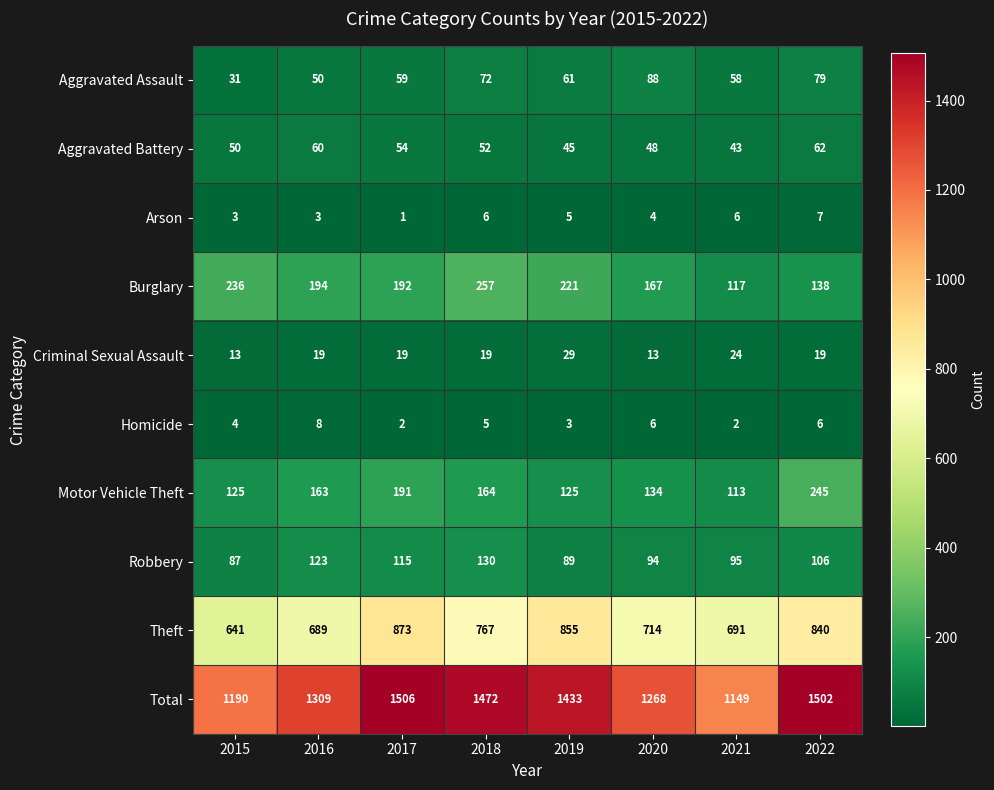

What is the difference between the second highest and second lowest values in the Burglary series?

98